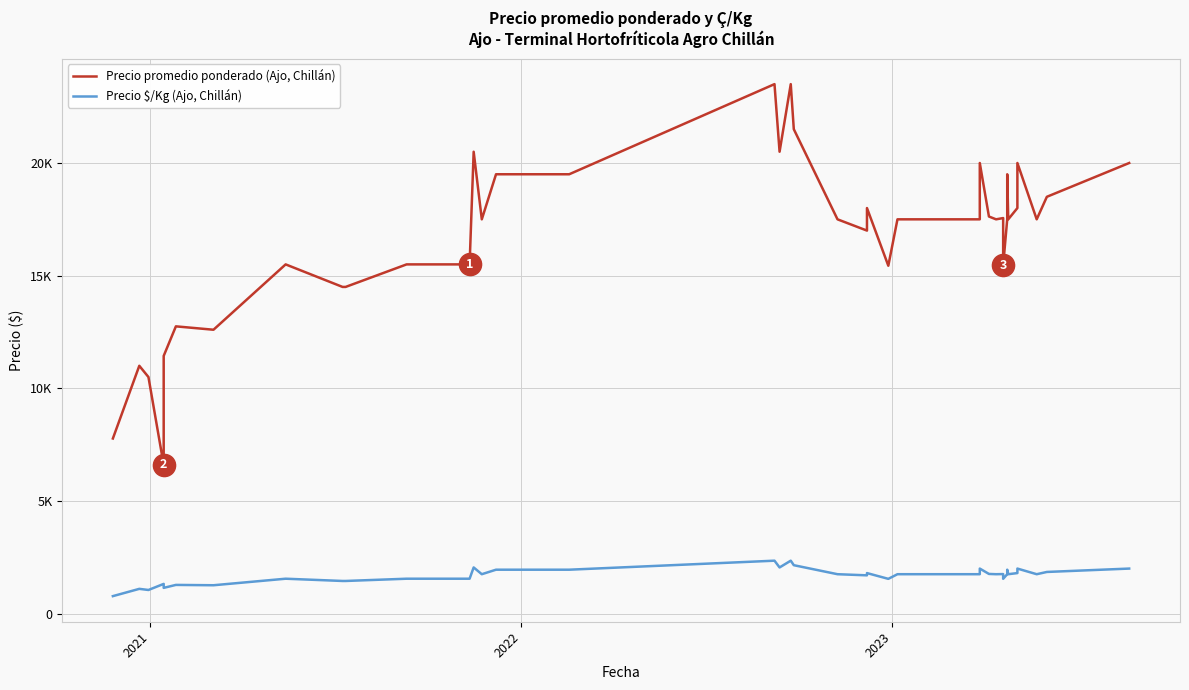

True or false: Precio $/Kg (Ajo, Chillán) has more than 0 interior local peaks.

True